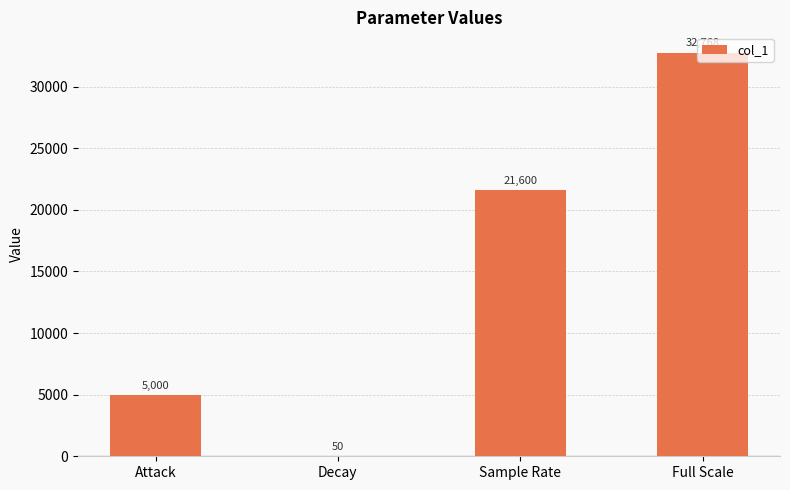

The chart shows a value of 50 at Decay. True or false?

True